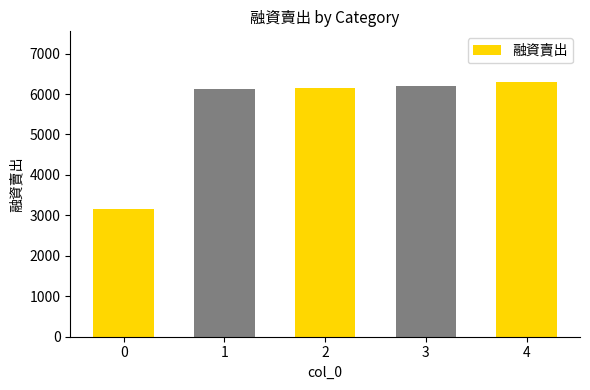

Approximately how many times larger is the value at 0 compared to 4?

0.5